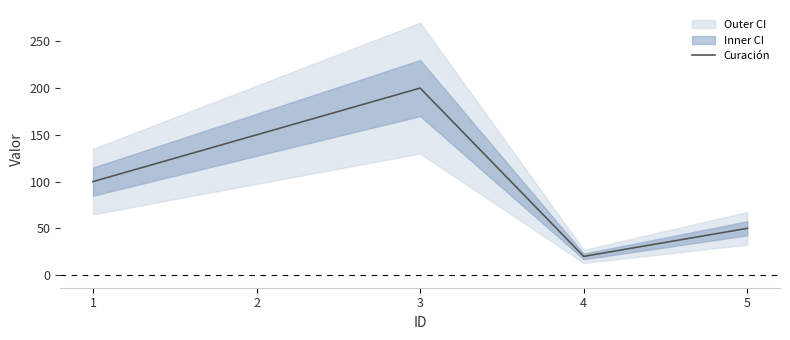

What is the ratio of the value at 1 to the value at 5?

2.0